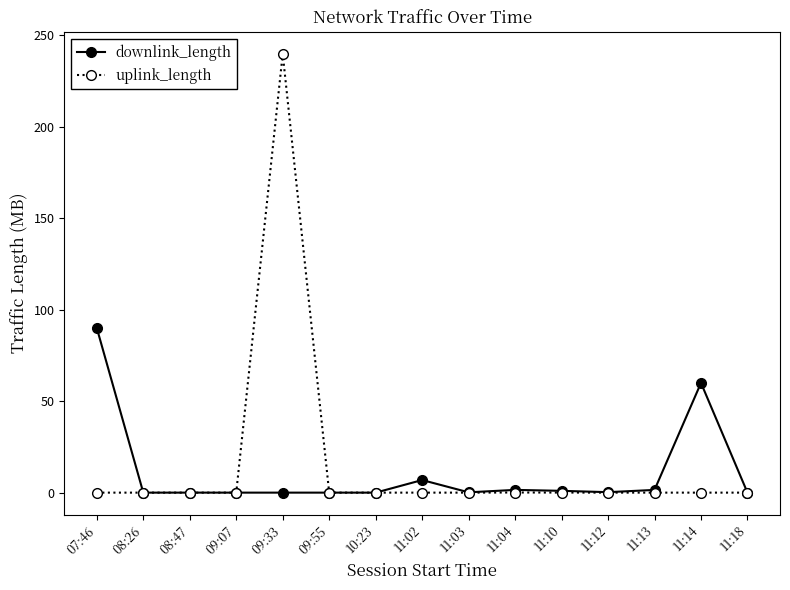

Is this an area chart (filled region under the line)?

No